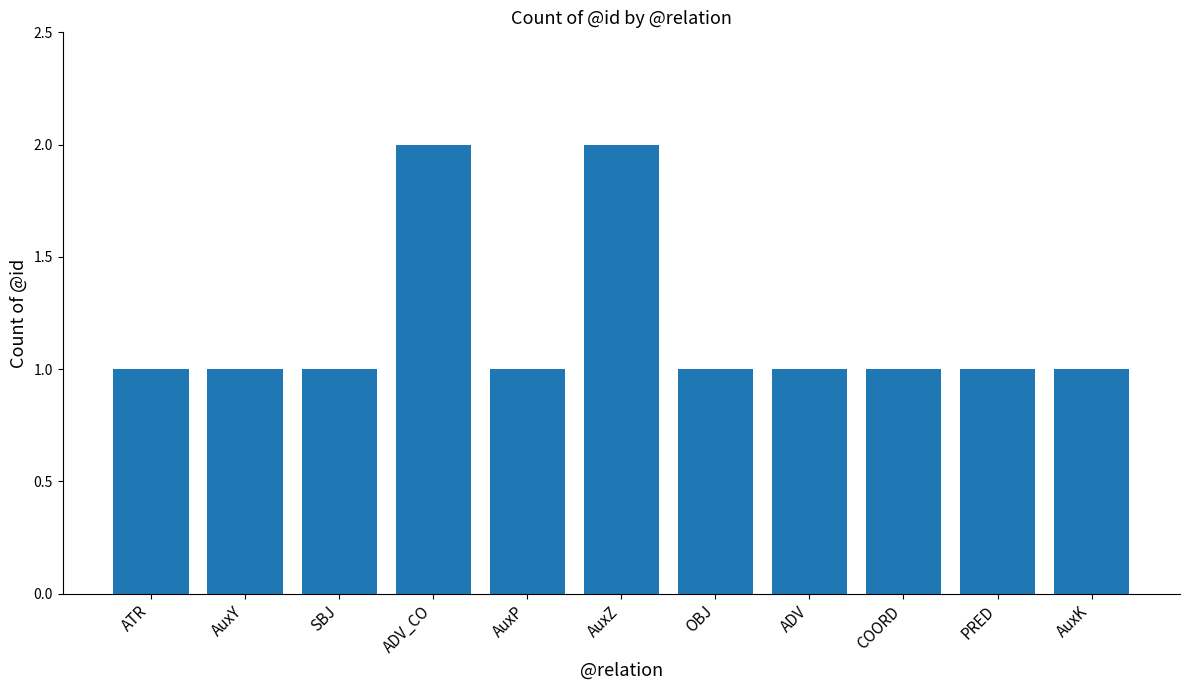

What is the label of the 11th bar from the right?

ATR